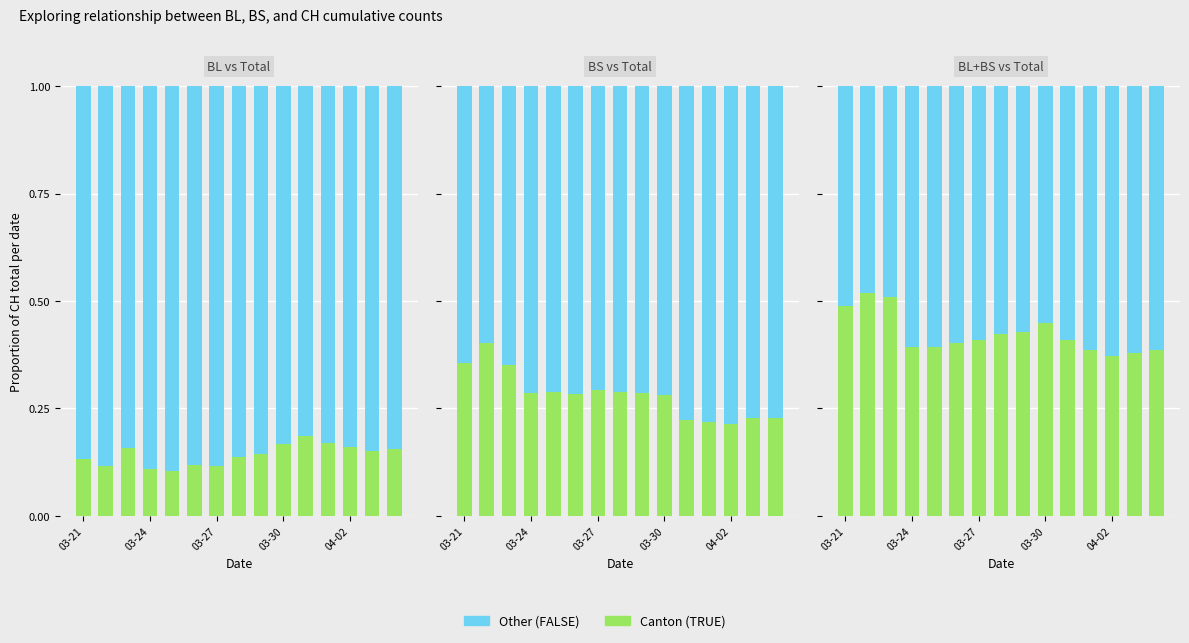

Between 9 and 11, which is larger?

11